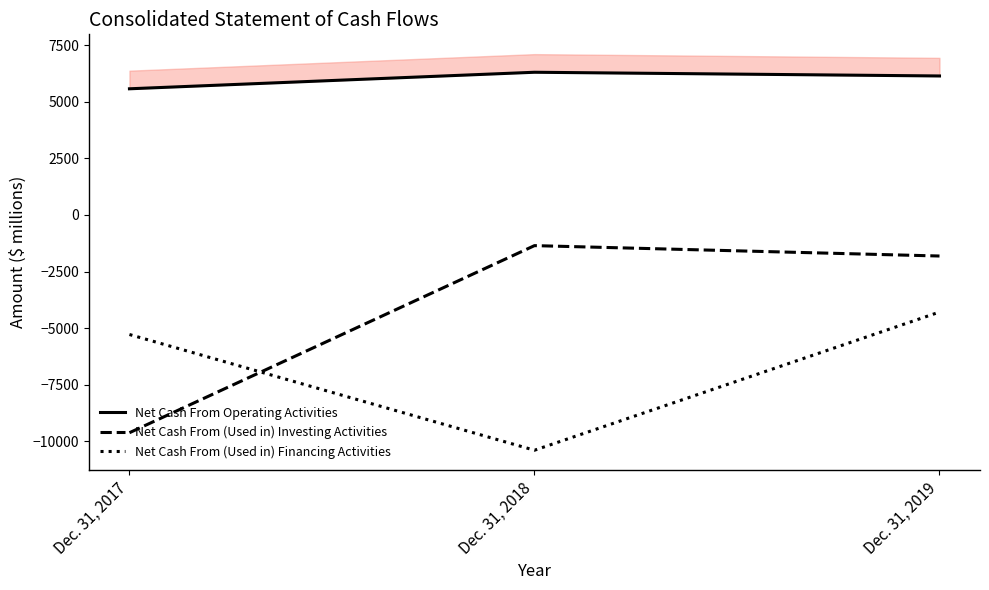

List the series in order of their overall mean, lowest first.

Net Cash From (Used in) Financing Activities, Net Cash From (Used in) Investing Activities, Net Cash From Operating Activities